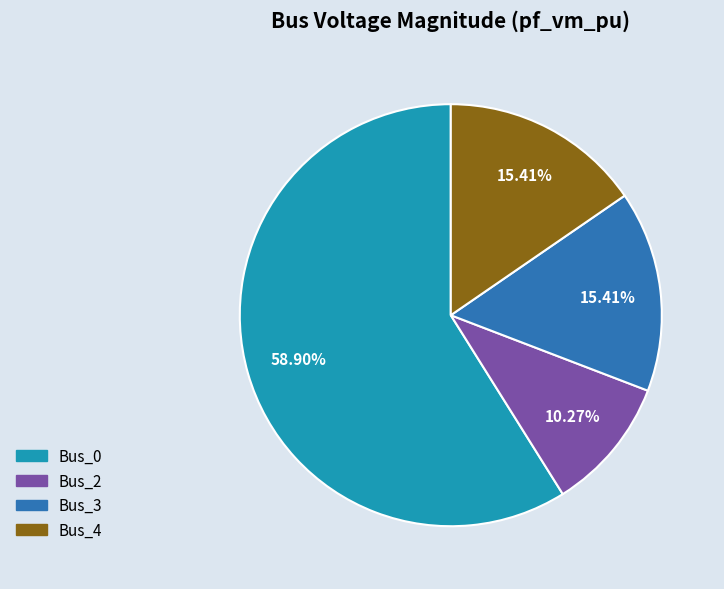

Count the number of slices in the pie.

4